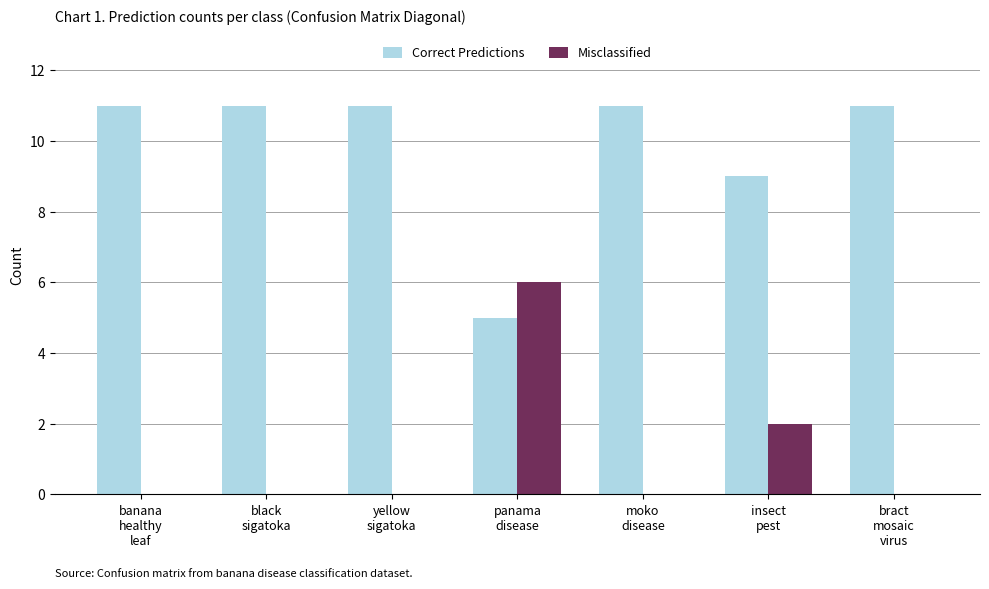

What is the total value across all series at bract
mosaic
virus?

11